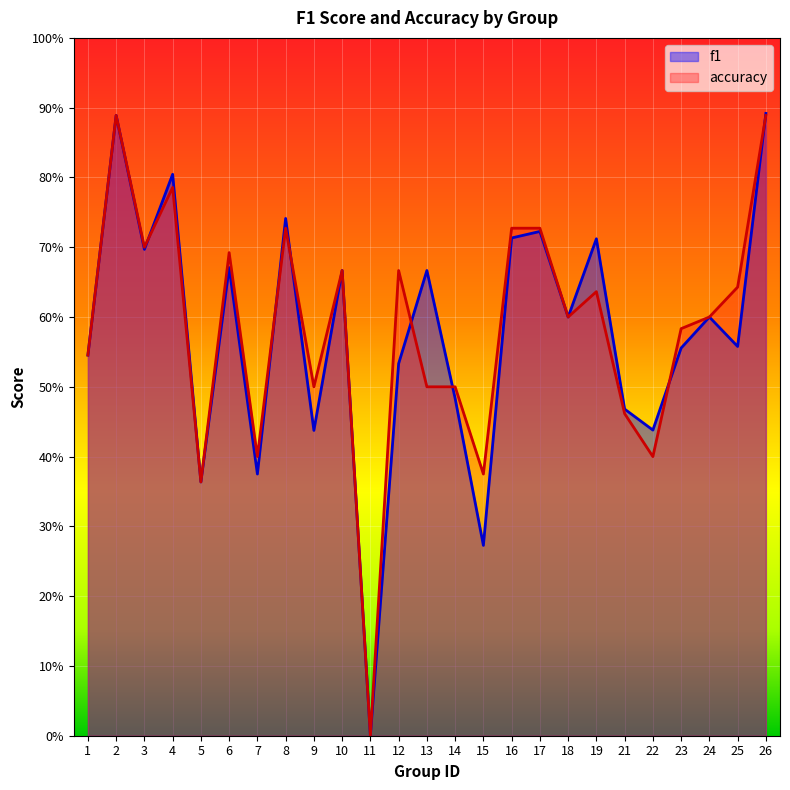

Which has a higher value, 10 or 11?

10